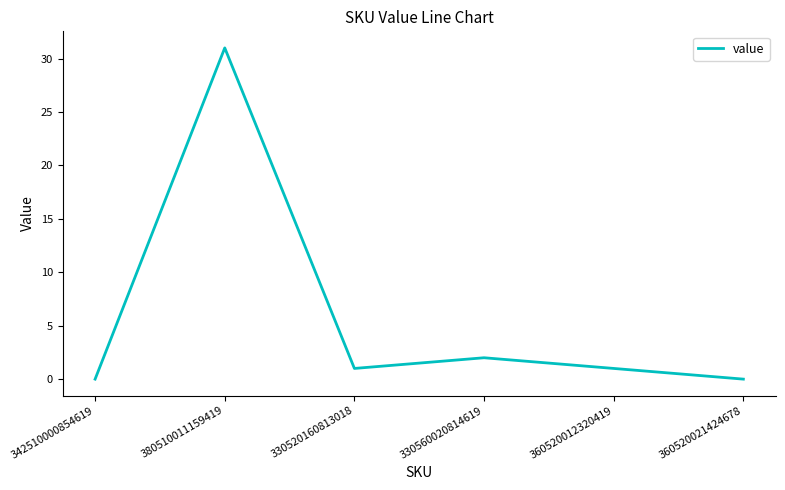

Where is the first local minimum?

330520160813018